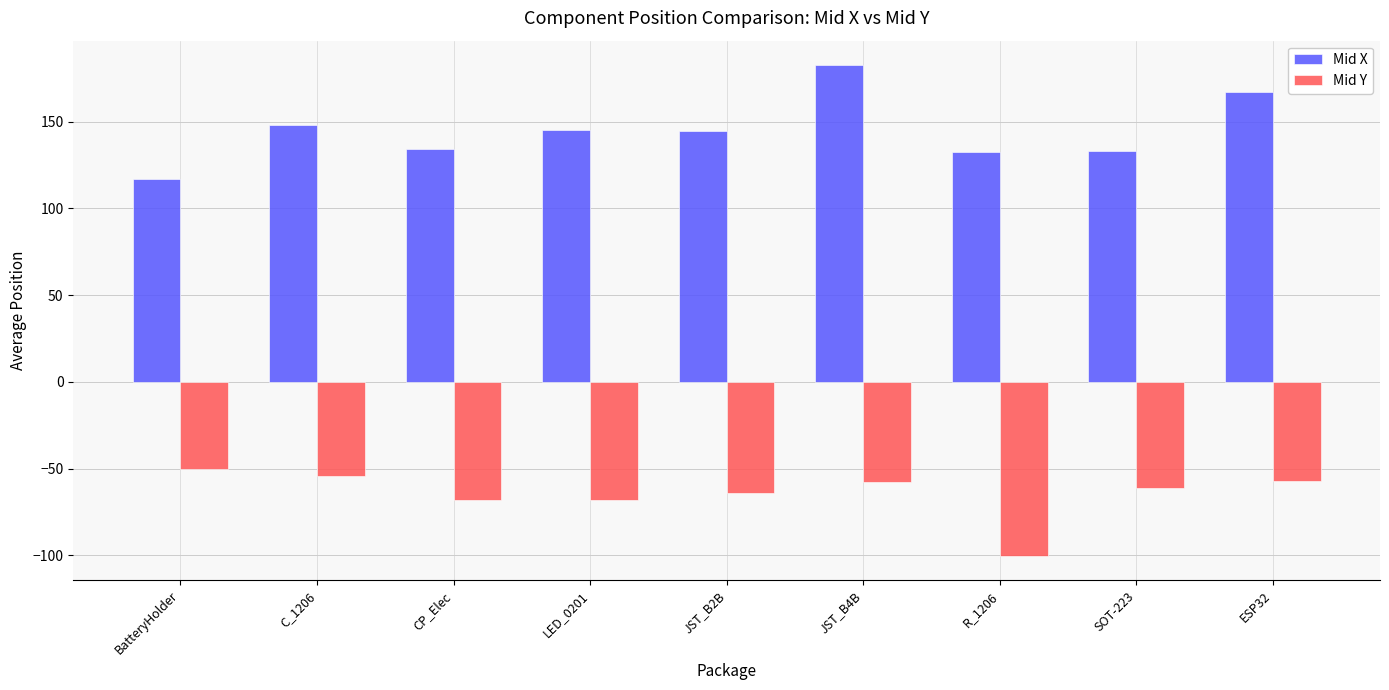

List the series in order of their peak value, highest first.

Mid X, Mid Y